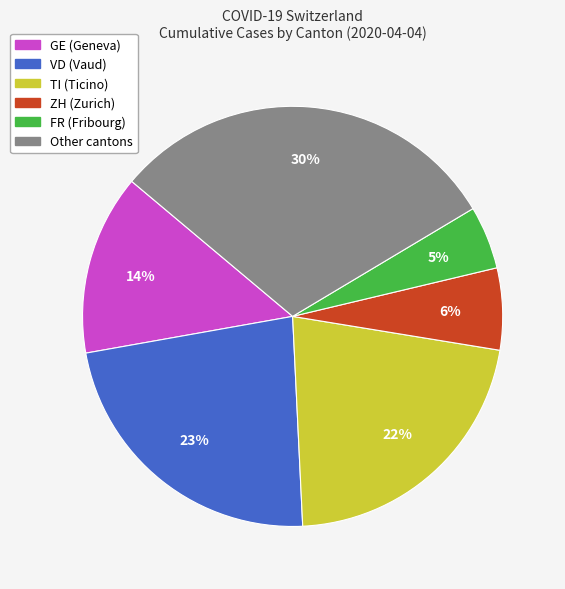

Is there any slice that represents more than half of the pie?

No